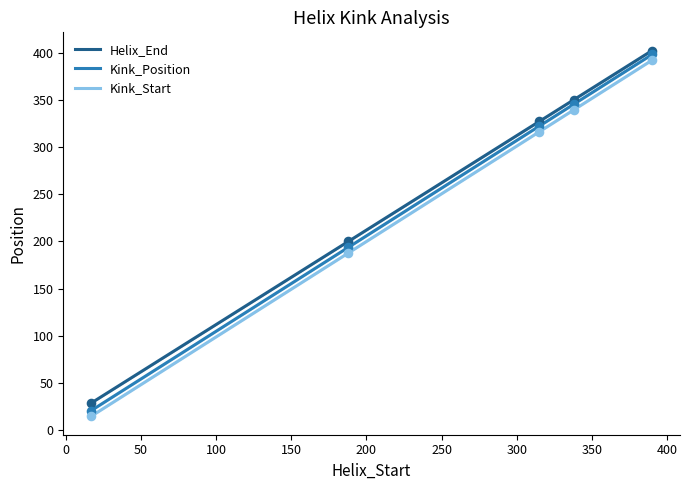

Which series reaches the maximum Y coordinate?

Helix_End